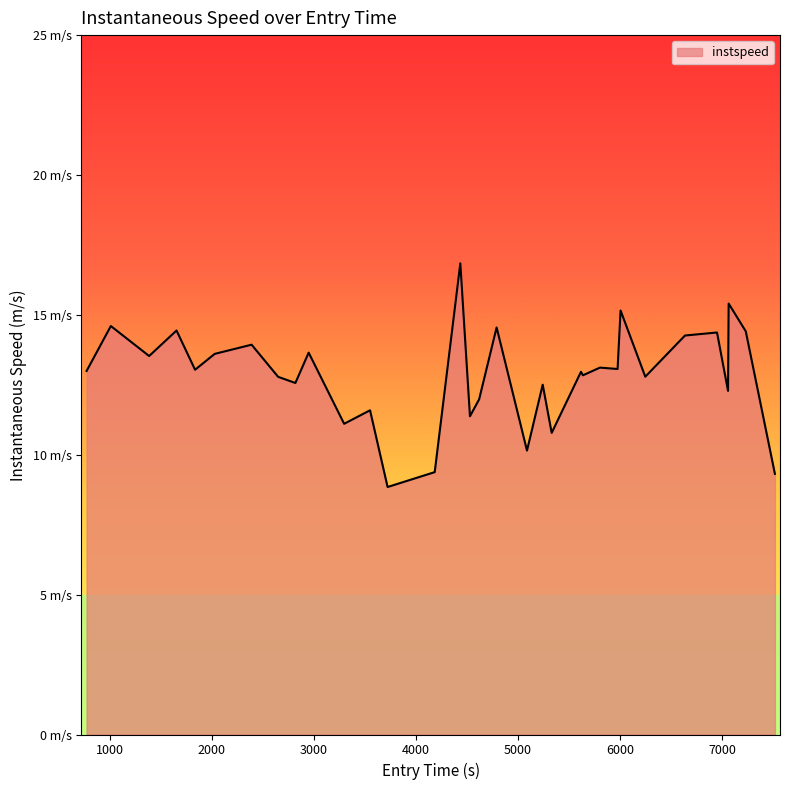

Is this an area chart (filled region under the line)?

Yes